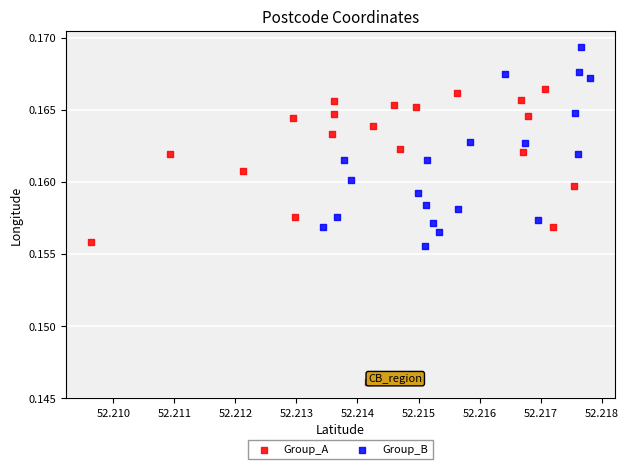

Which series has the largest Y range (max minus min)?

Group_A